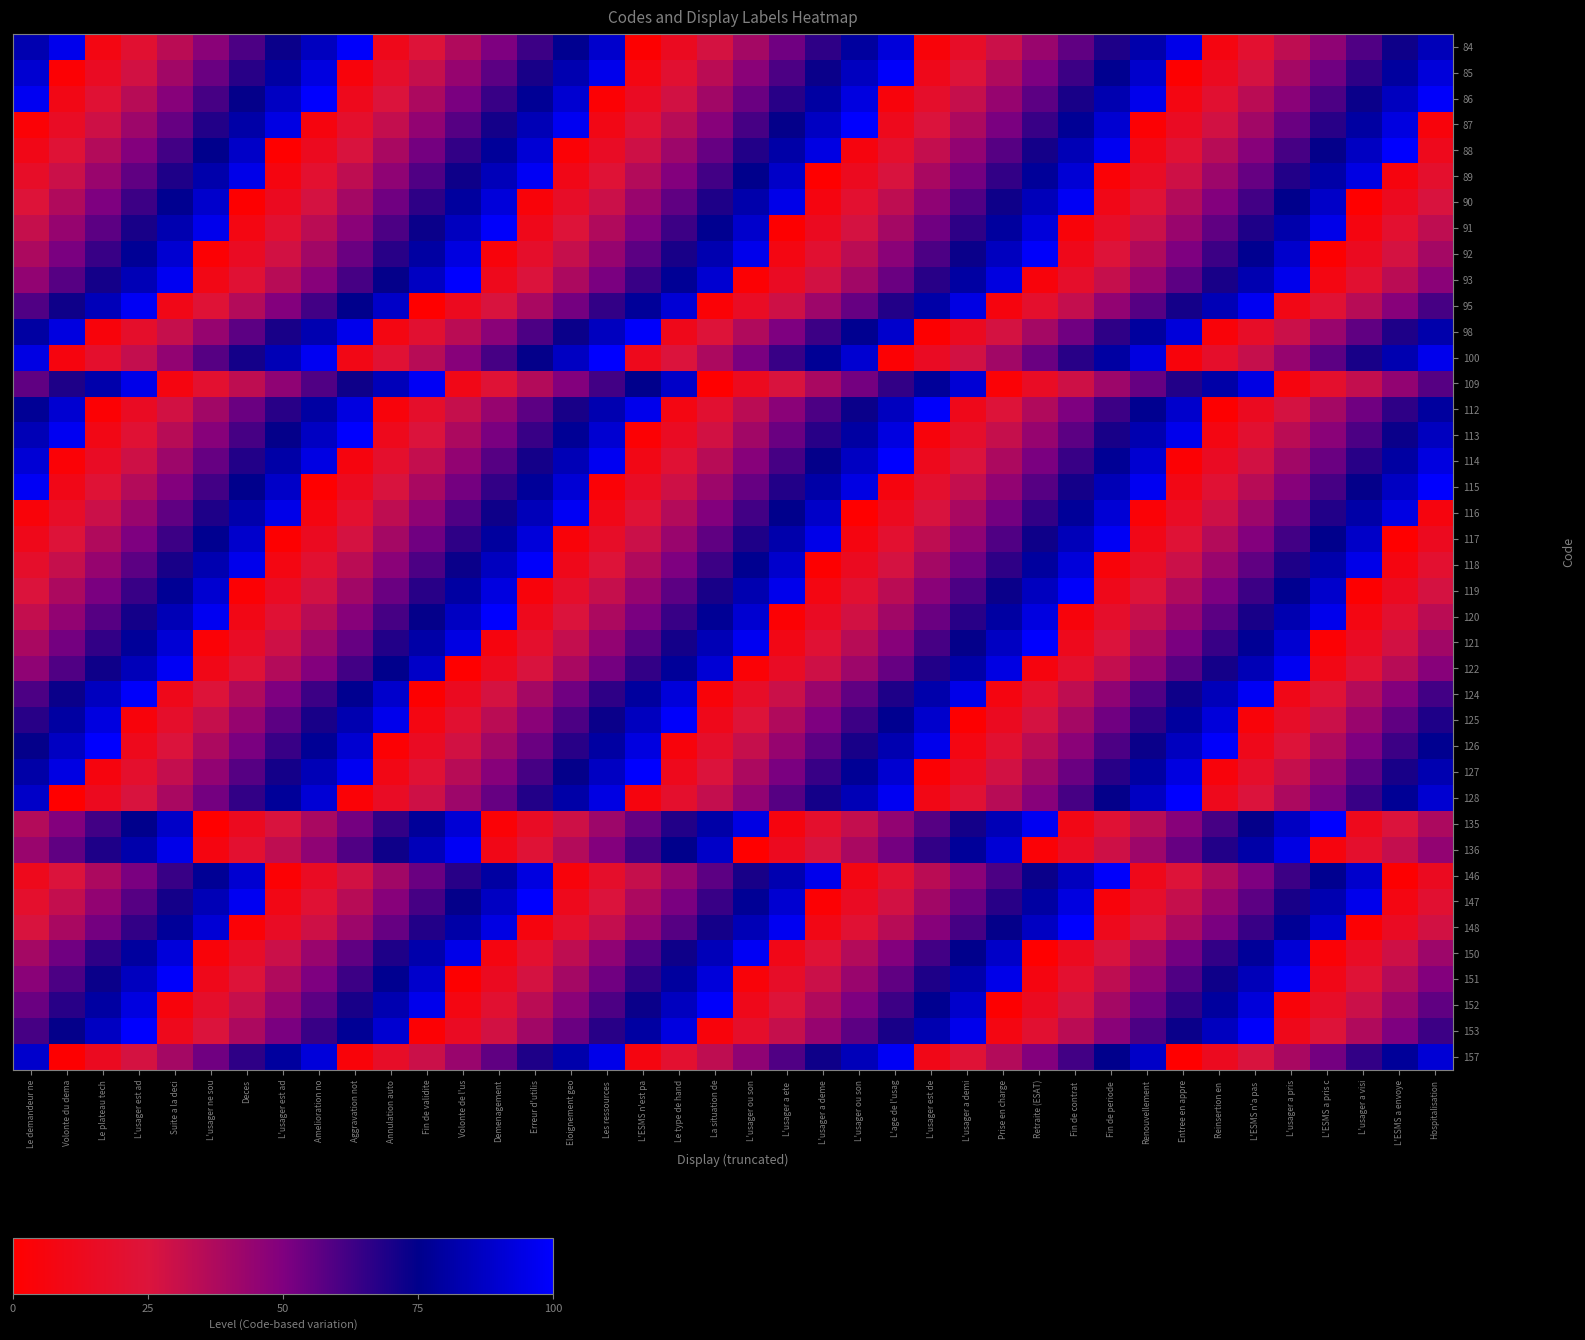

What is the total value across all series at L'ESMS n'est pa?

1900